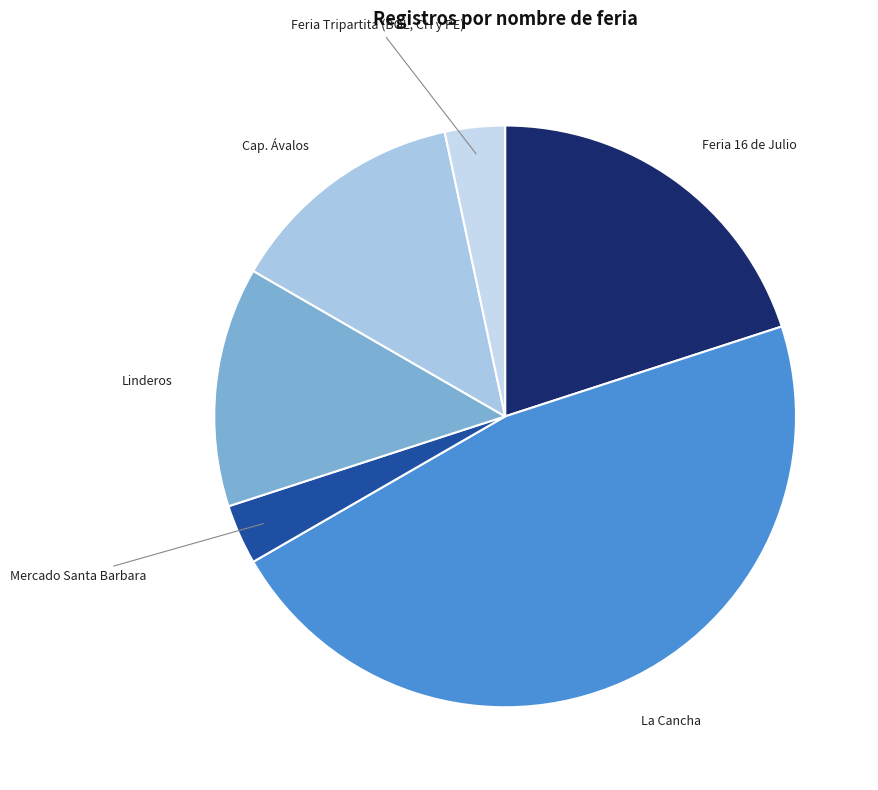

How many slices are in this pie chart?

6